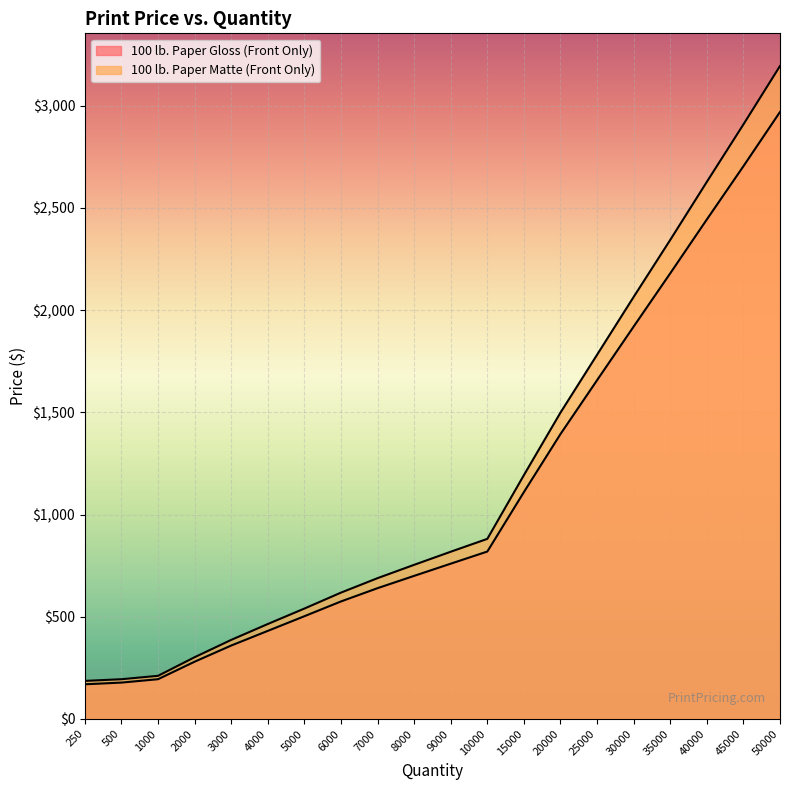

What is the total value across all series at 1000?

405.2